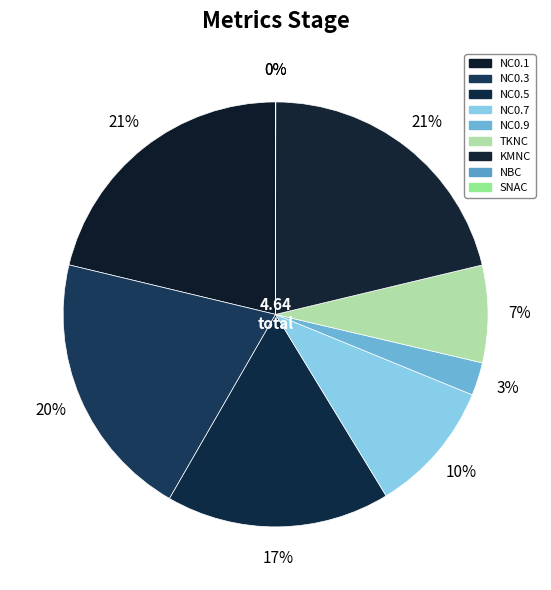

Is there a majority slice in this chart?

No